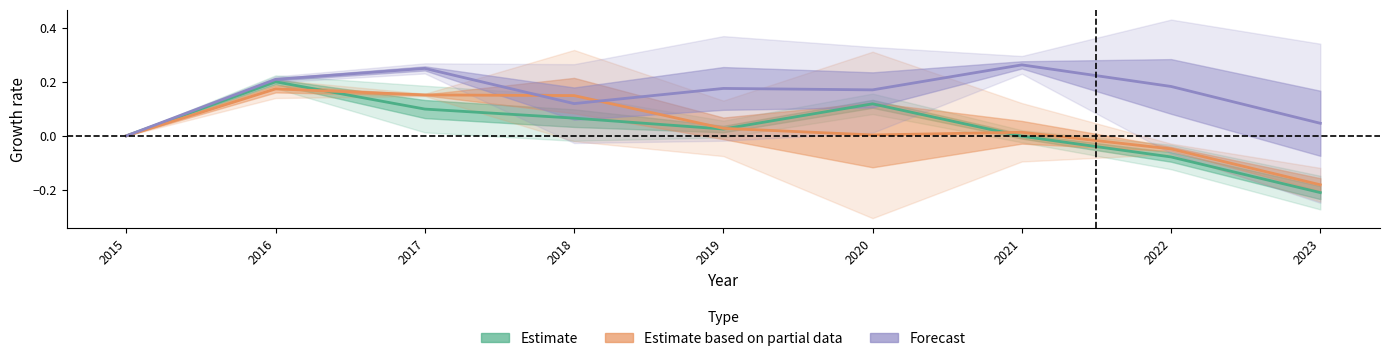

The value of Estimate based on partial data at 2017 is 0.2. True or false?

True